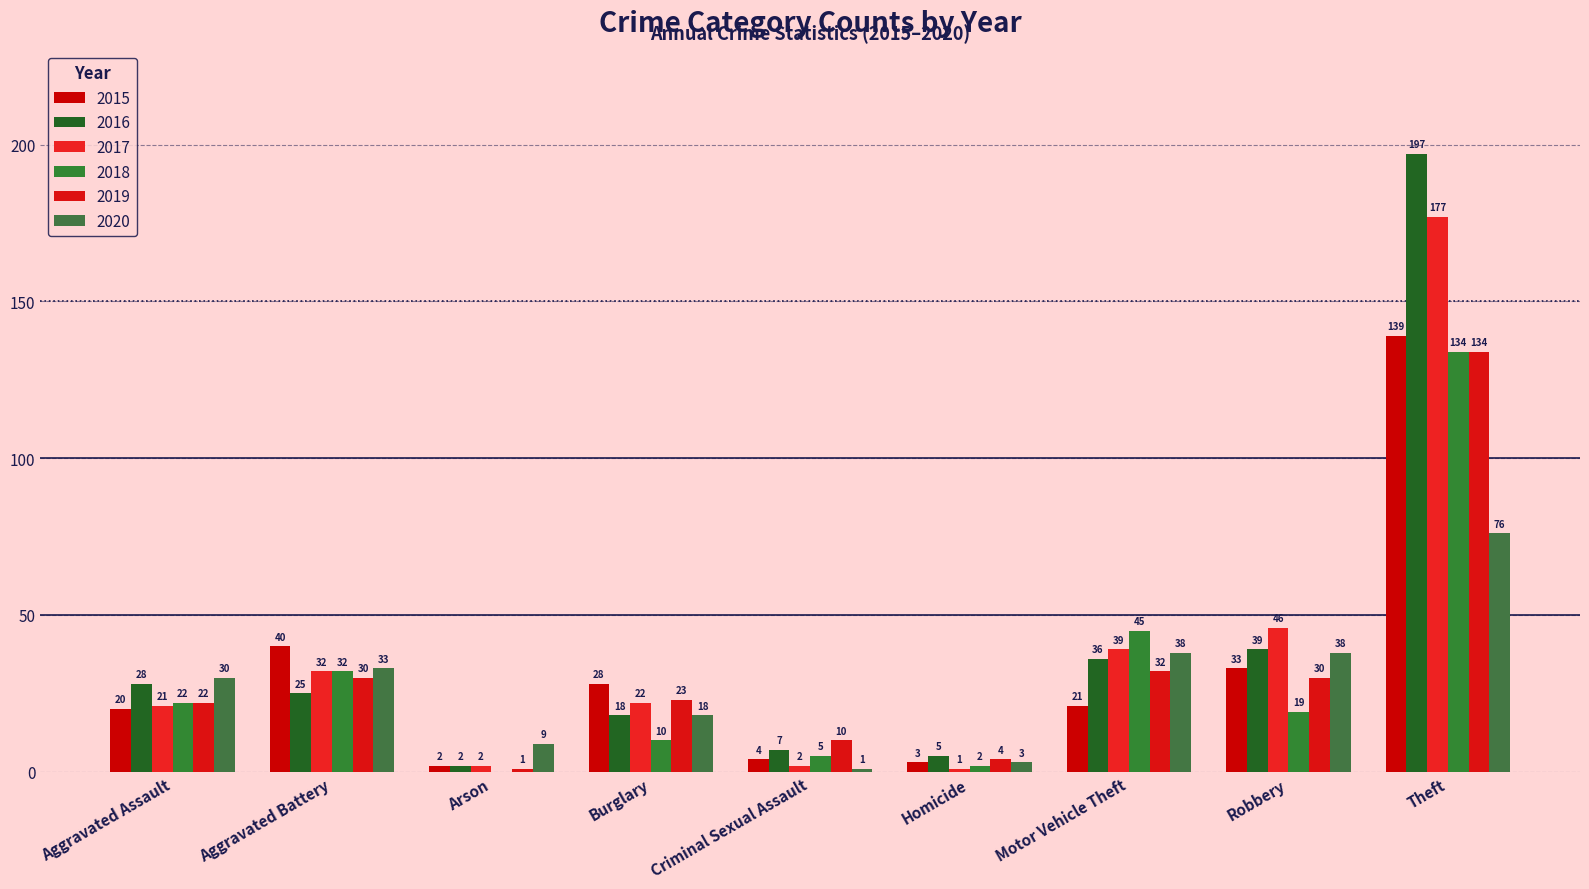

How many categories are shown in the chart?

9